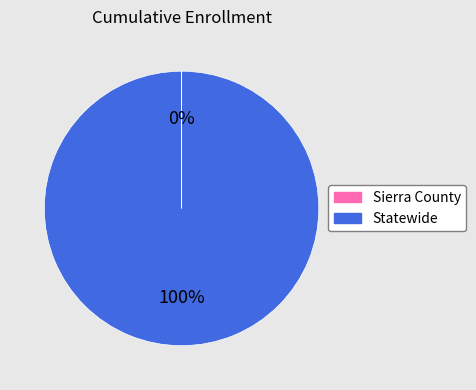

Which category accounts for the majority?

Statewide